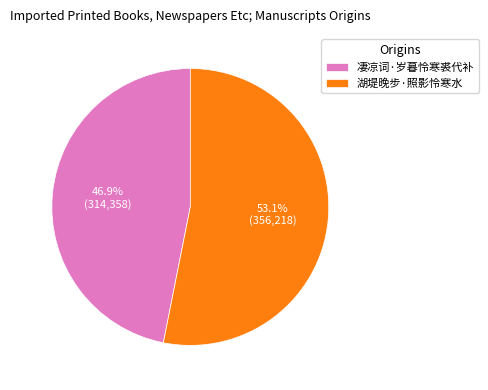

How many slices are in this pie chart?

2